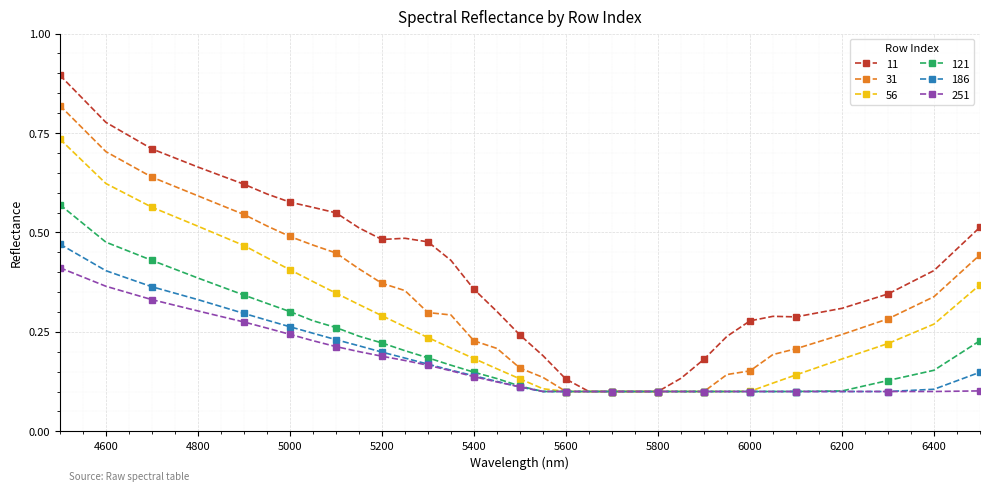

Rank the series by their maximum value, from lowest to highest.

251, 186, 121, 56, 31, 11